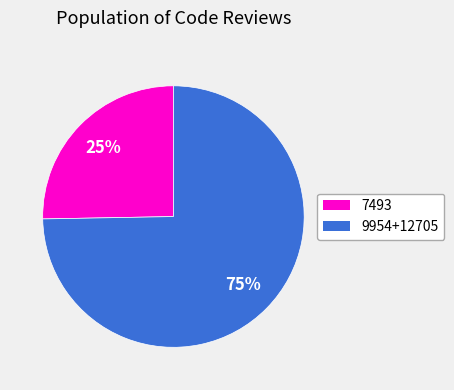

Does any single category account for the majority?

Yes